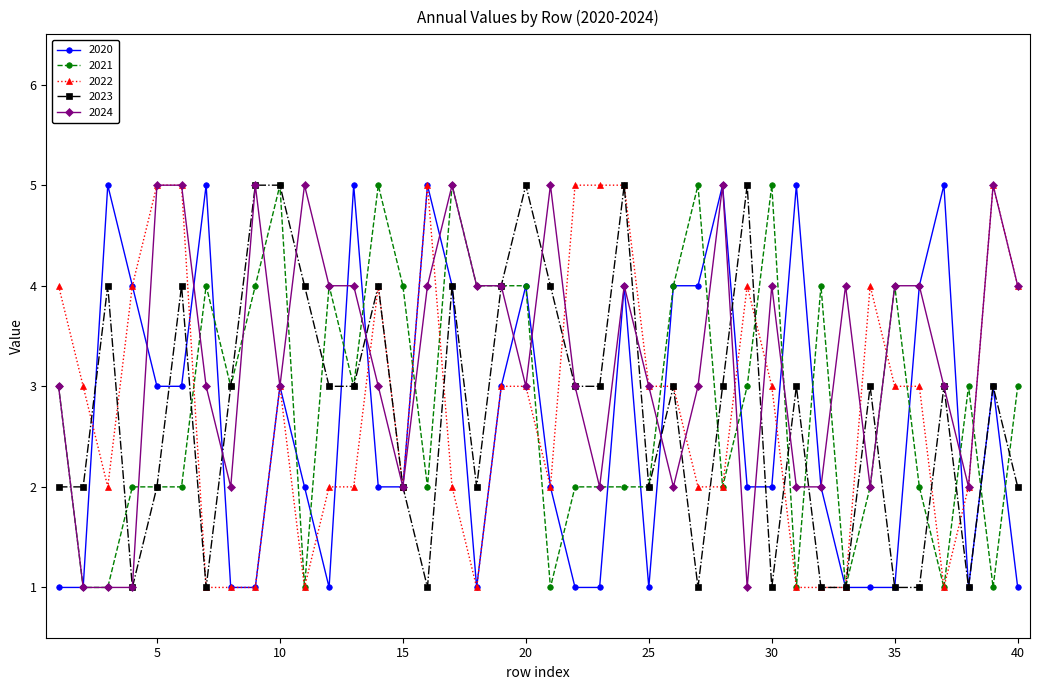

Which series has the largest total across all categories?

2024